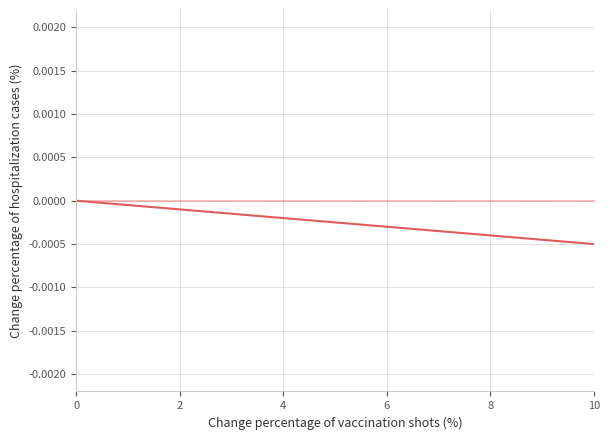

Is this an area chart (filled region under the line)?

No